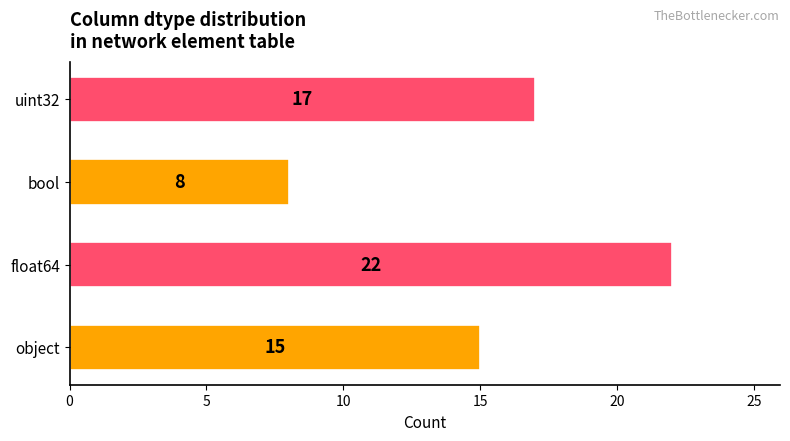

Which category has the highest value across all series?

float64